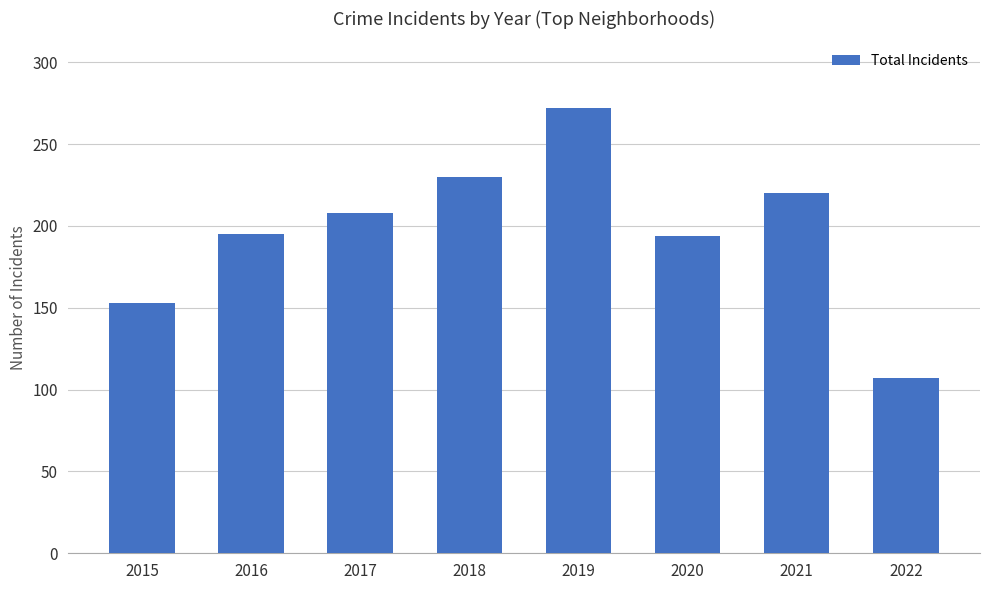

Which label corresponds to the smallest value in the chart?

2022